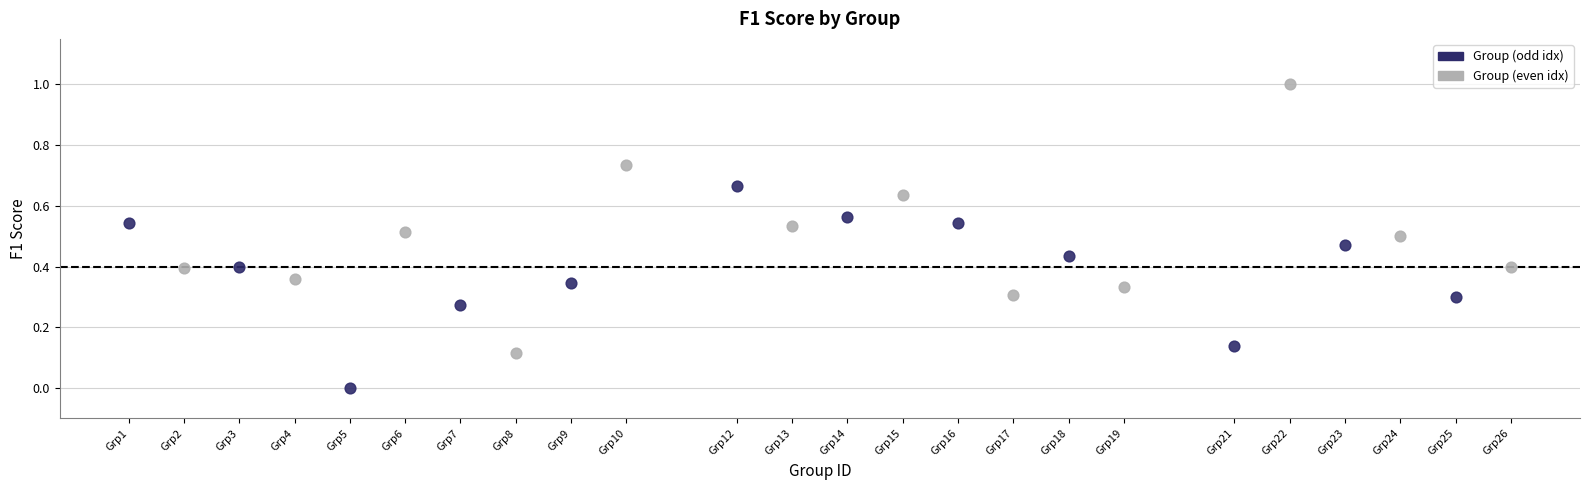

Which series contains the highest Y value?

Group (even idx)